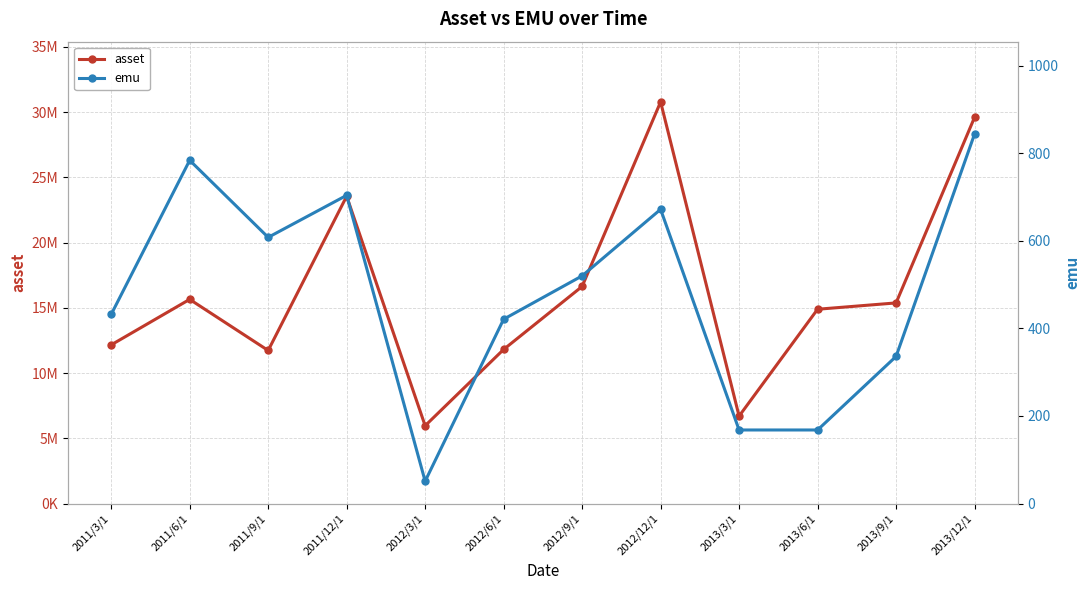

What is the sum of all asset values?

194873992